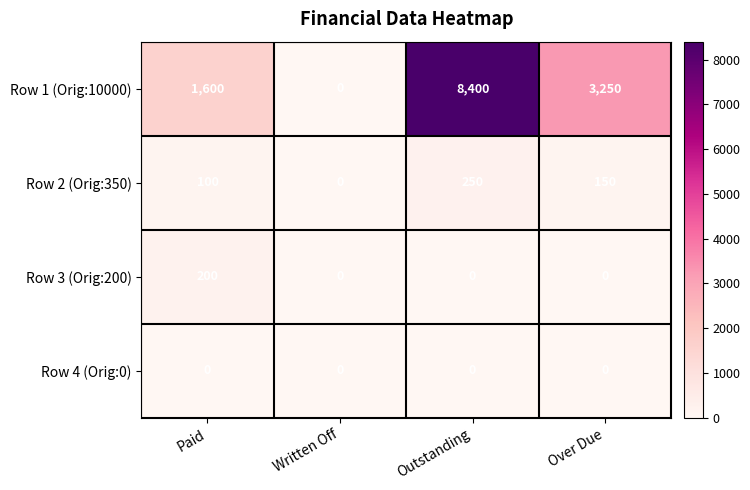

Reading right to left, what are all the values shown in this chart?

Row 1 (Orig:10000): 3250	8400	0	1600
Row 2 (Orig:350): 150	250	0	100
Row 3 (Orig:200): 0	0	0	200
Row 4 (Orig:0): 0	0	0	0